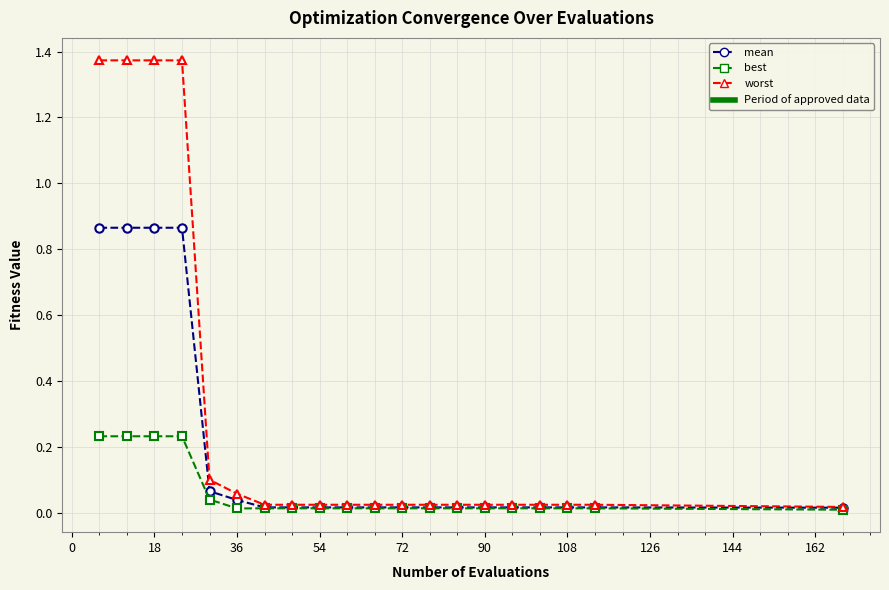

Which series has the largest range (max minus min)?

worst